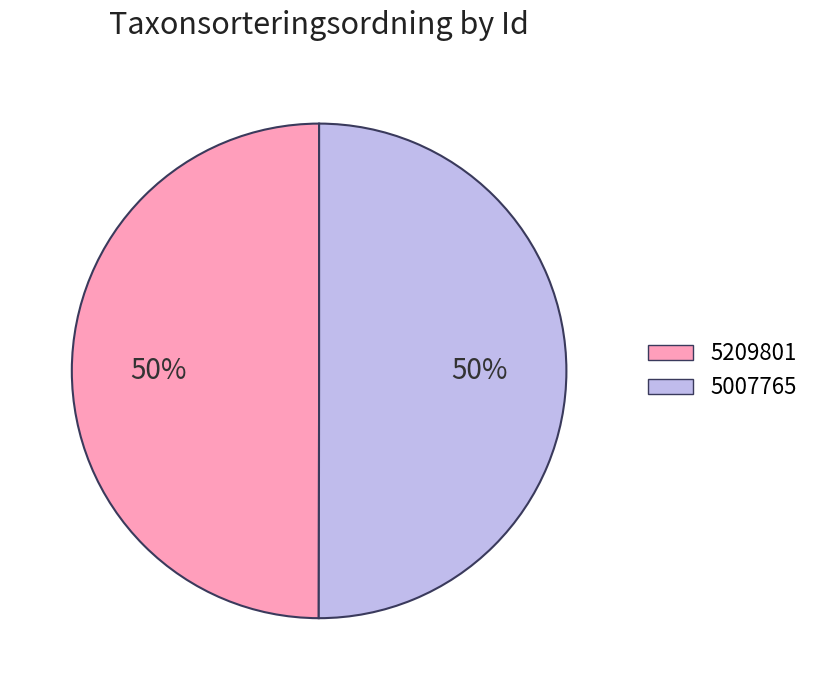

Approximately how many times larger is the value at 5209801 compared to 5007765?

1.0